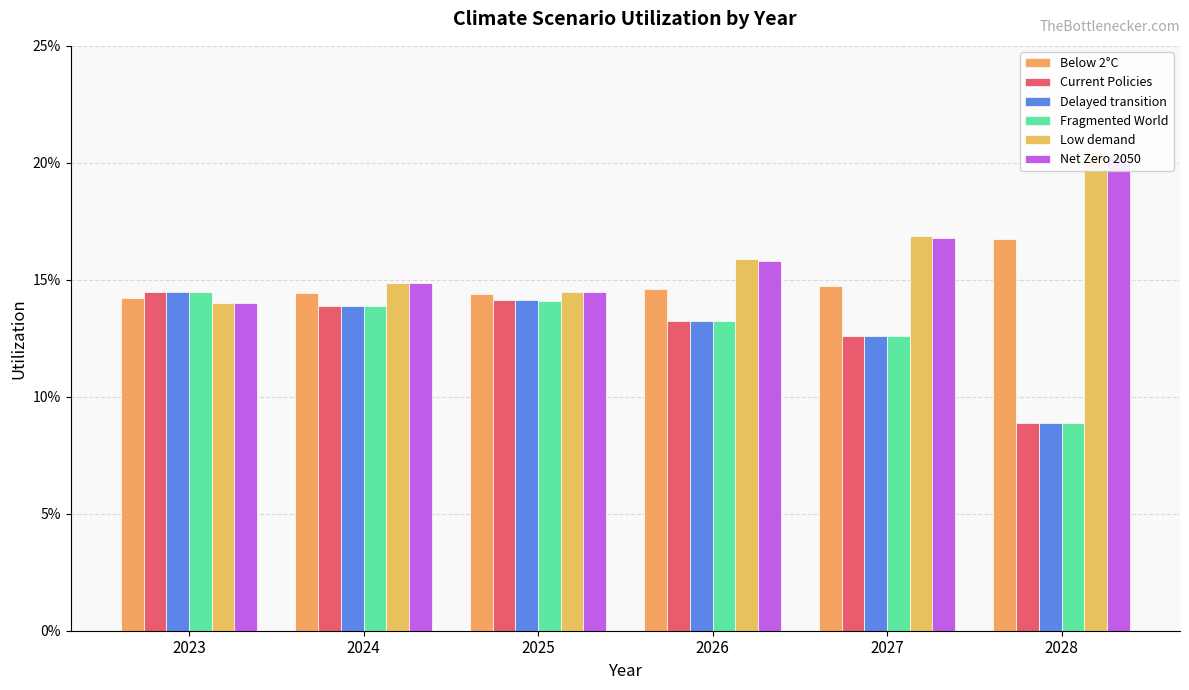

How many Below 2°C values are between 0 and 1?

6